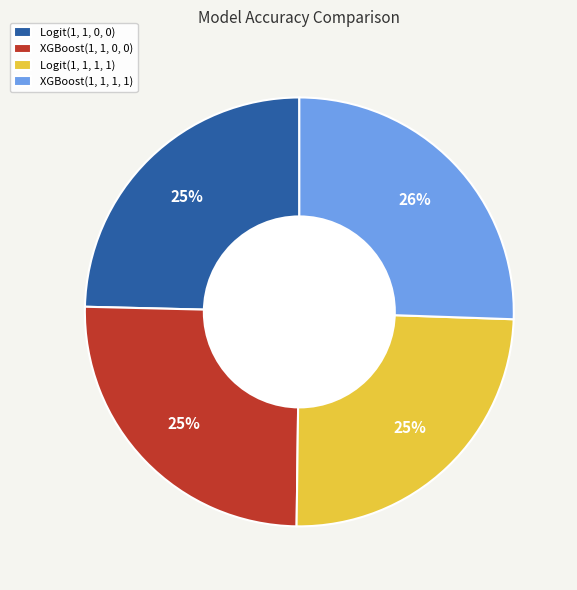

To the nearest percent, what portion does Logit(1, 1, 1, 1) represent?

25%